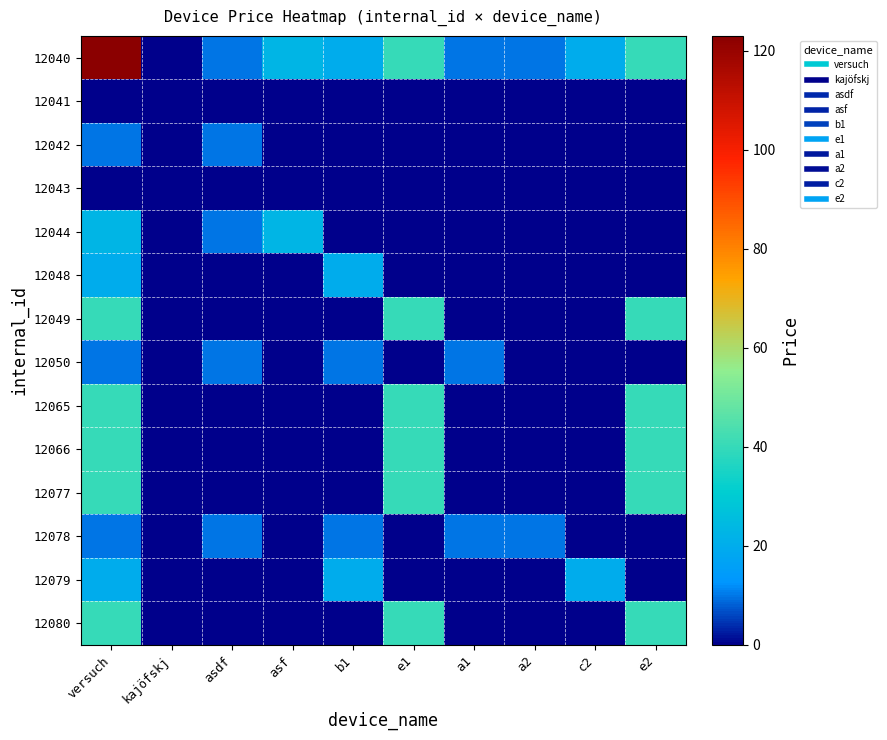

Reading left to right, what are all the values shown in this chart?

12040: versuch=123	kajöfskj=0	asdf=10	asf=23	b1=20	e1=40	a1=10	a2=10	c2=20	e2=40
12041: versuch=0	kajöfskj=0	asdf=0	asf=0	b1=0	e1=0	a1=0	a2=0	c2=0	e2=0
12042: versuch=10	kajöfskj=0	asdf=10	asf=0	b1=0	e1=0	a1=0	a2=0	c2=0	e2=0
12043: versuch=0	kajöfskj=0	asdf=0	asf=0	b1=0	e1=0	a1=0	a2=0	c2=0	e2=0
12044: versuch=23	kajöfskj=0	asdf=10	asf=23	b1=0	e1=0	a1=0	a2=0	c2=0	e2=0
12048: versuch=20	kajöfskj=0	asdf=0	asf=0	b1=20	e1=0	a1=0	a2=0	c2=0	e2=0
12049: versuch=40	kajöfskj=0	asdf=0	asf=0	b1=0	e1=40	a1=0	a2=0	c2=0	e2=40
12050: versuch=10	kajöfskj=0	asdf=10	asf=0	b1=10	e1=0	a1=10	a2=0	c2=0	e2=0
12065: versuch=40	kajöfskj=0	asdf=0	asf=0	b1=0	e1=40	a1=0	a2=0	c2=0	e2=40
12066: versuch=40	kajöfskj=0	asdf=0	asf=0	b1=0	e1=40	a1=0	a2=0	c2=0	e2=40
12077: versuch=40	kajöfskj=0	asdf=0	asf=0	b1=0	e1=40	a1=0	a2=0	c2=0	e2=40
12078: versuch=10	kajöfskj=0	asdf=10	asf=0	b1=10	e1=0	a1=10	a2=10	c2=0	e2=0
12079: versuch=20	kajöfskj=0	asdf=0	asf=0	b1=20	e1=0	a1=0	a2=0	c2=20	e2=0
12080: versuch=40	kajöfskj=0	asdf=0	asf=0	b1=0	e1=40	a1=0	a2=0	c2=0	e2=40